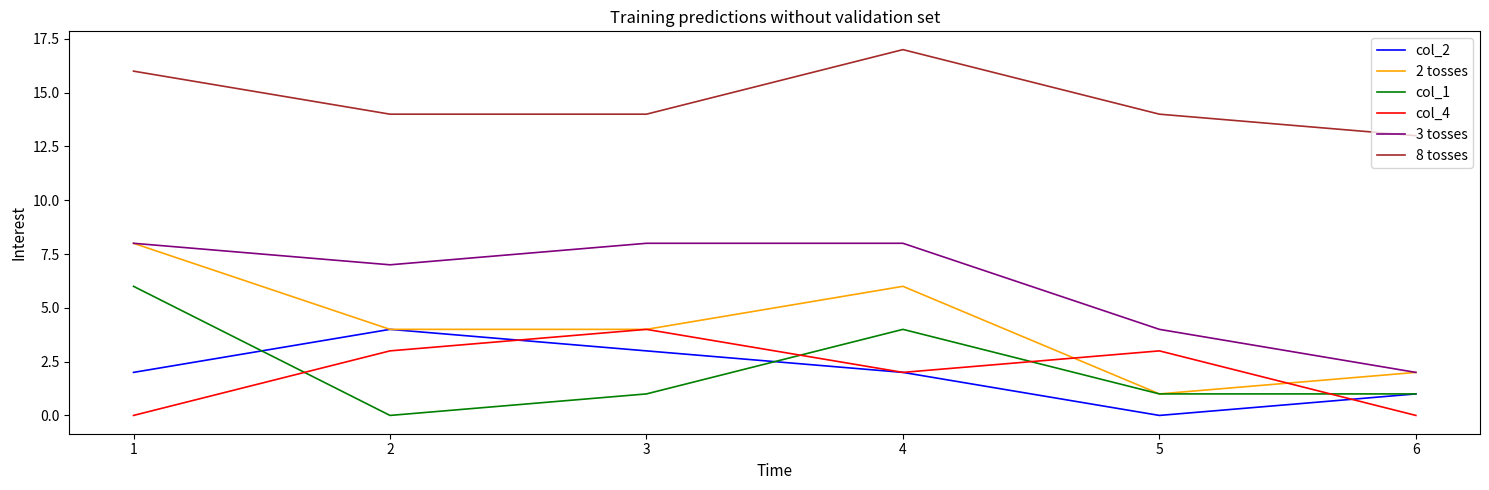

Which series changed the most between 2 and 4?

col_1